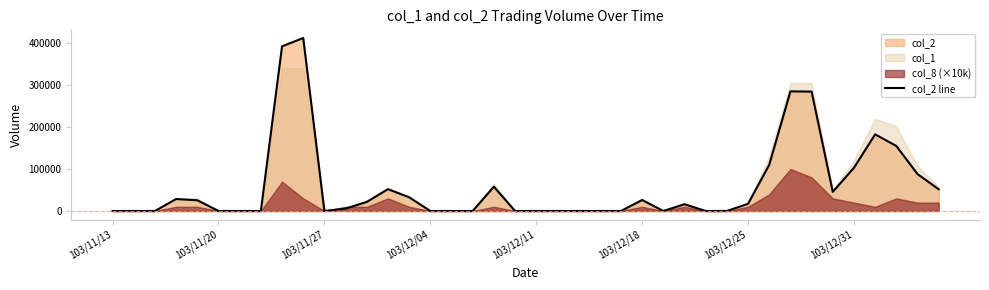

Reading left to right, extract all data points from this chart.

0	0	0	28500	25500	0	0	0	392300	412200	0	5750	21600	52100	32700	0	0	0	57850	0	0	0	0	0	0	26100	0	16000	0	0	17000	110020	285050	284410	45600	103000	182600	154840	87920	51760